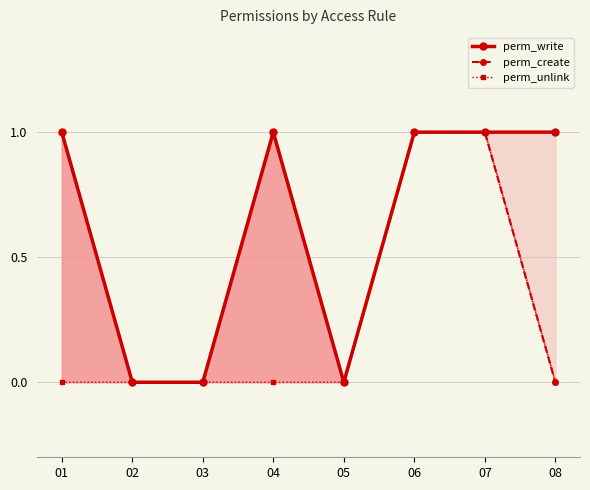

What is the value of the perm_write point at the 4th from the left?

1